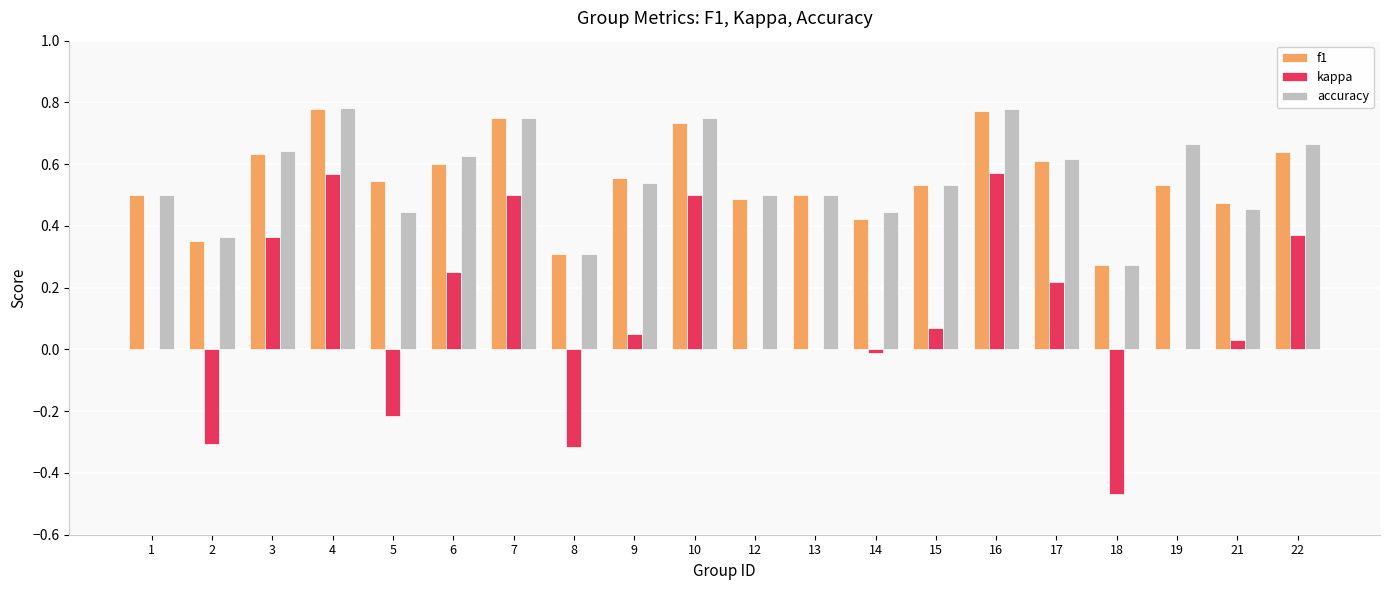

What are all the series names shown in the legend?

f1, kappa, accuracy